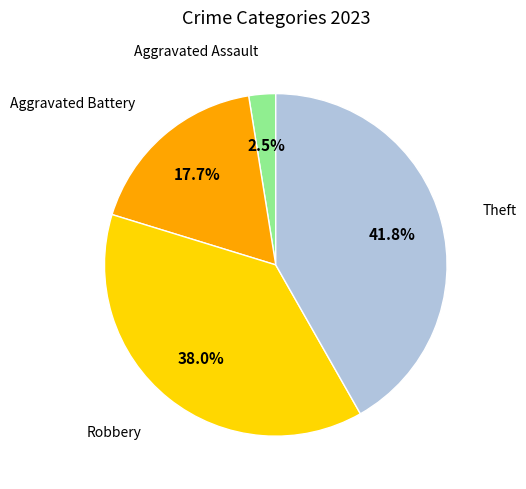

Does any single category account for the majority?

No